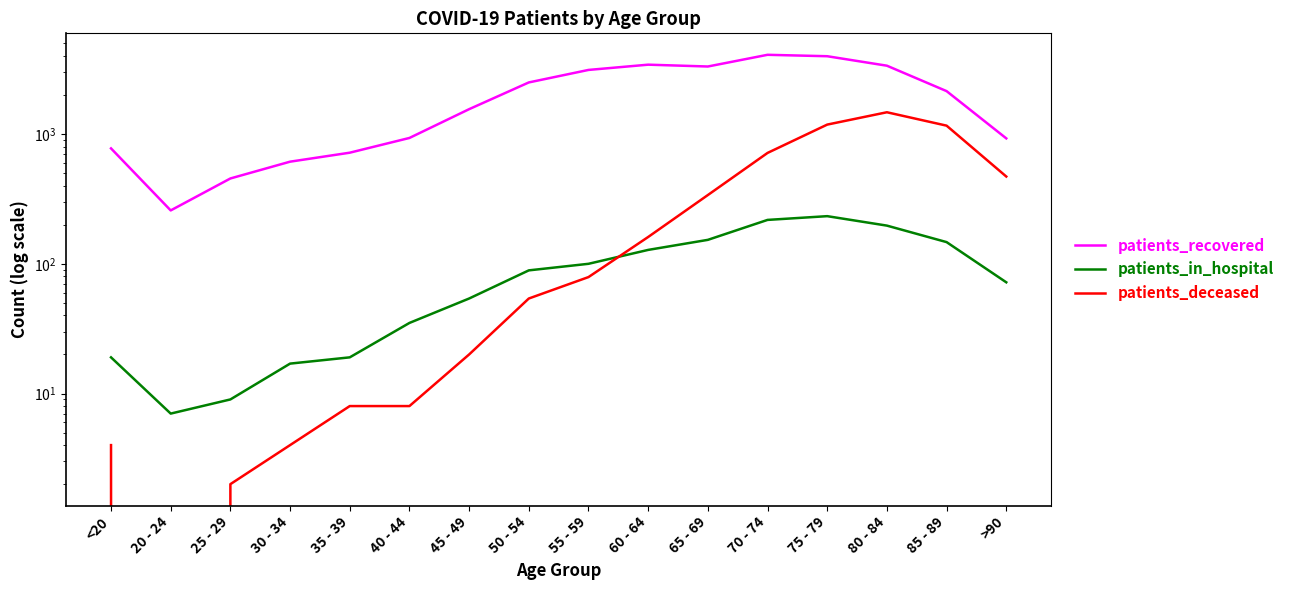

What is the average value of the patients_deceased series?

355